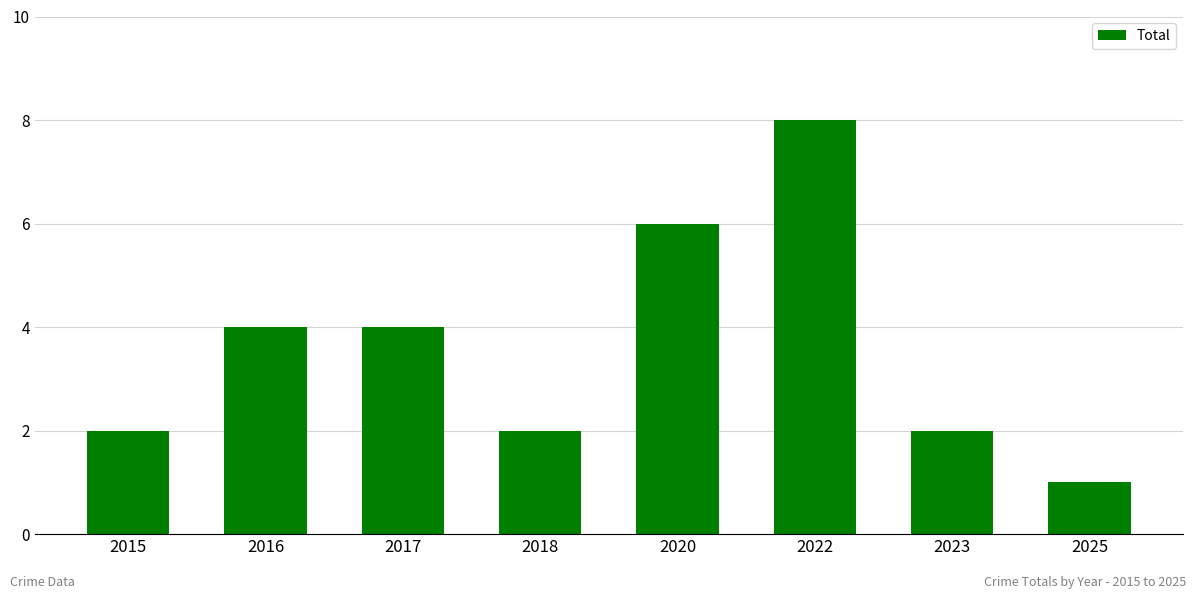

Which category has the lowest value across all series?

2025